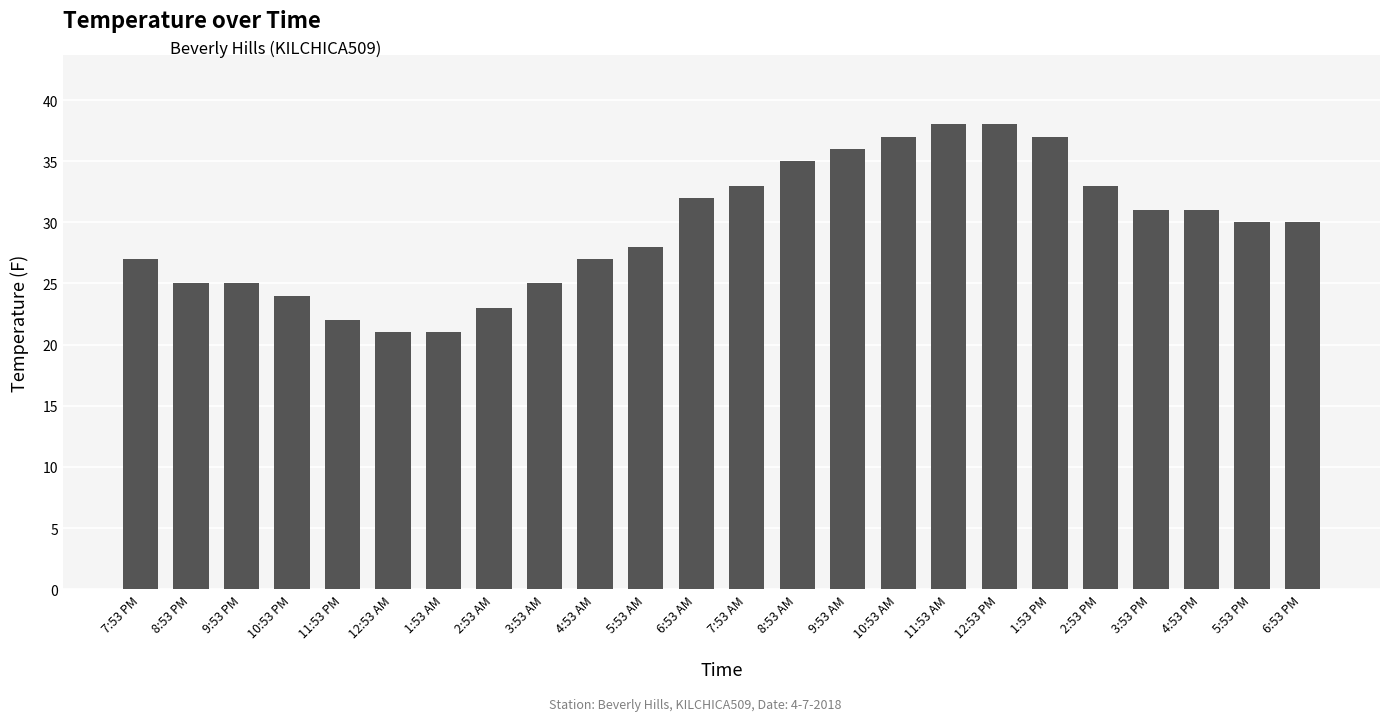

At which label does the data first exceed 30?

6:53 AM